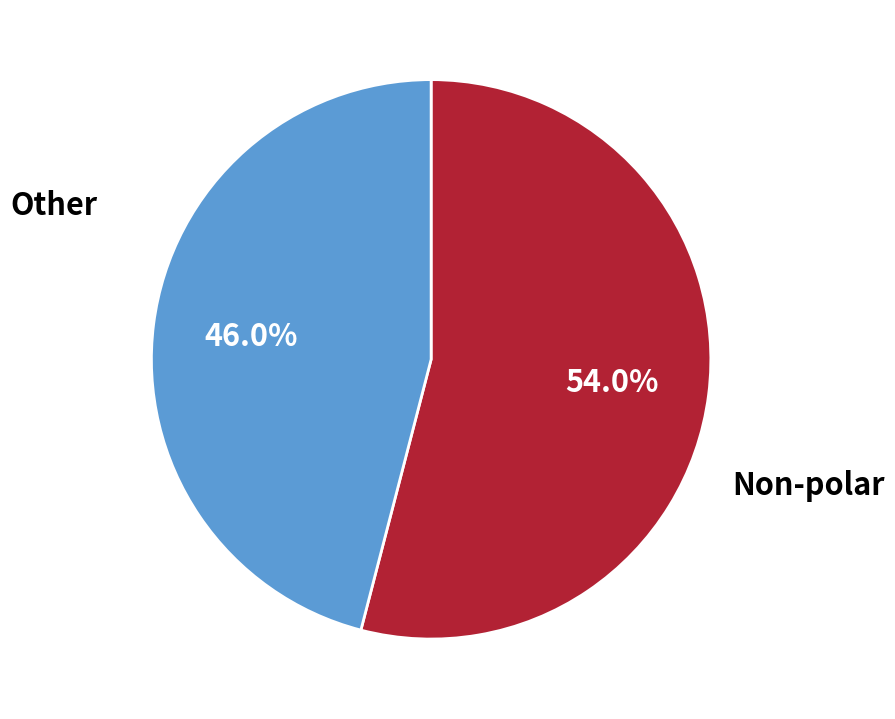

How many segments does this pie chart have?

2